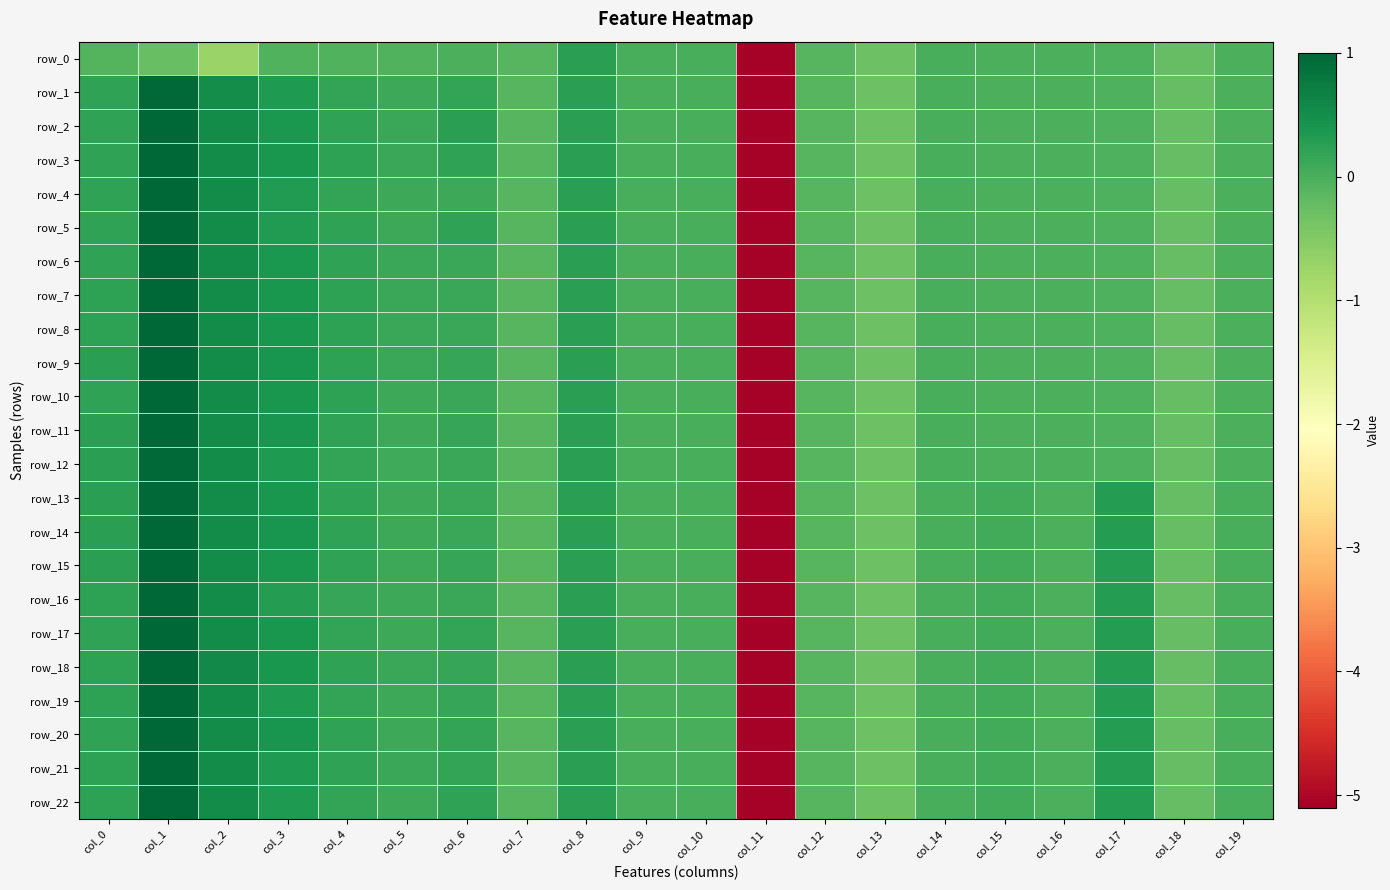

How many data points in row_5 are above 0?

9